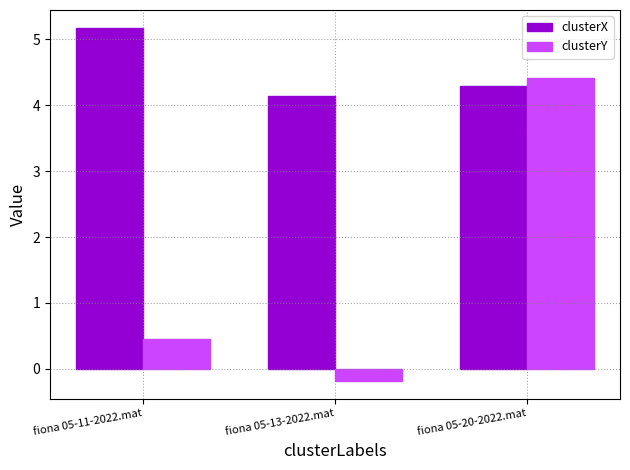

The value of clusterX at fiona 05-13-2022.mat is 4.1. True or false?

True